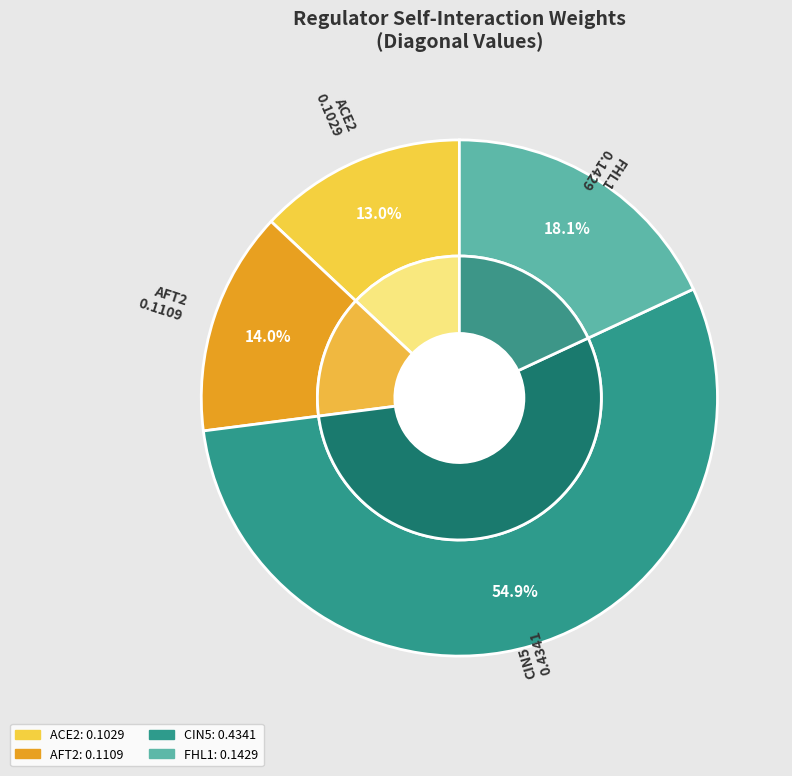

What is the largest slice in the pie chart?

CIN5